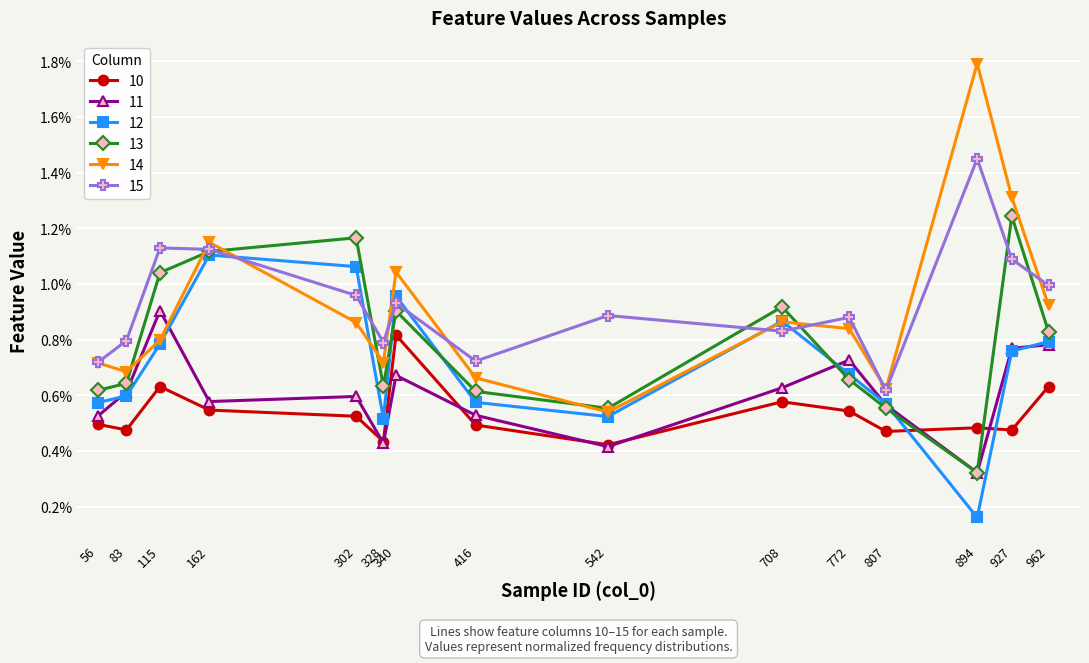

Is this an area chart (filled region under the line)?

No